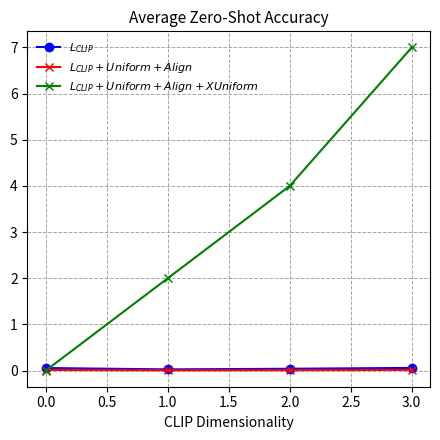

What are all the series names shown in the legend?

$L_{CLIP}$, $L_{CLIP} + Uniform + Align$, $L_{CLIP} + Uniform + Align + XUniform$